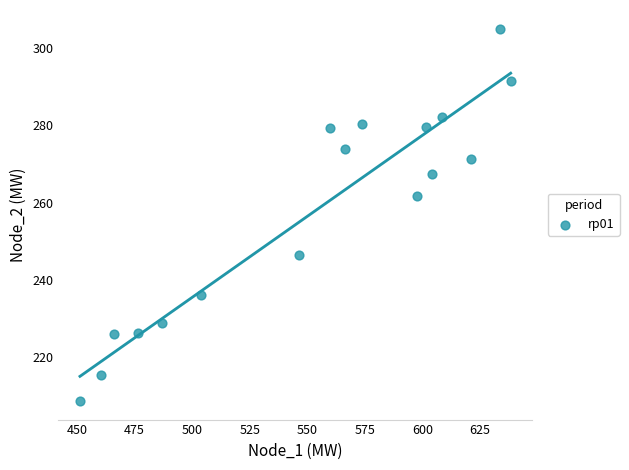

What is the range of Y values (max minus min)?

96.2